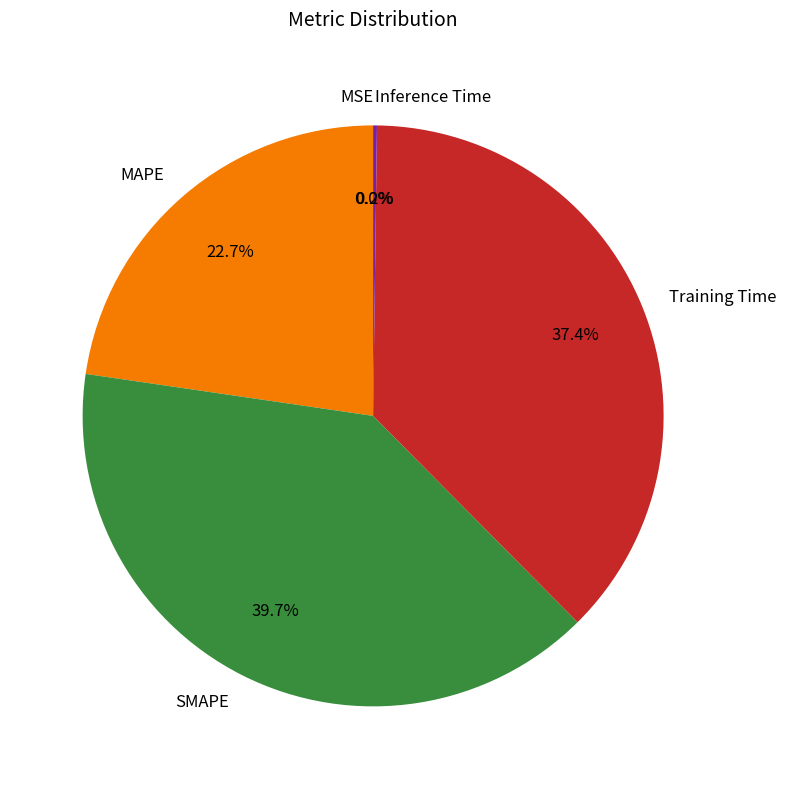

What portion of the pie excludes MAPE?

77.3%